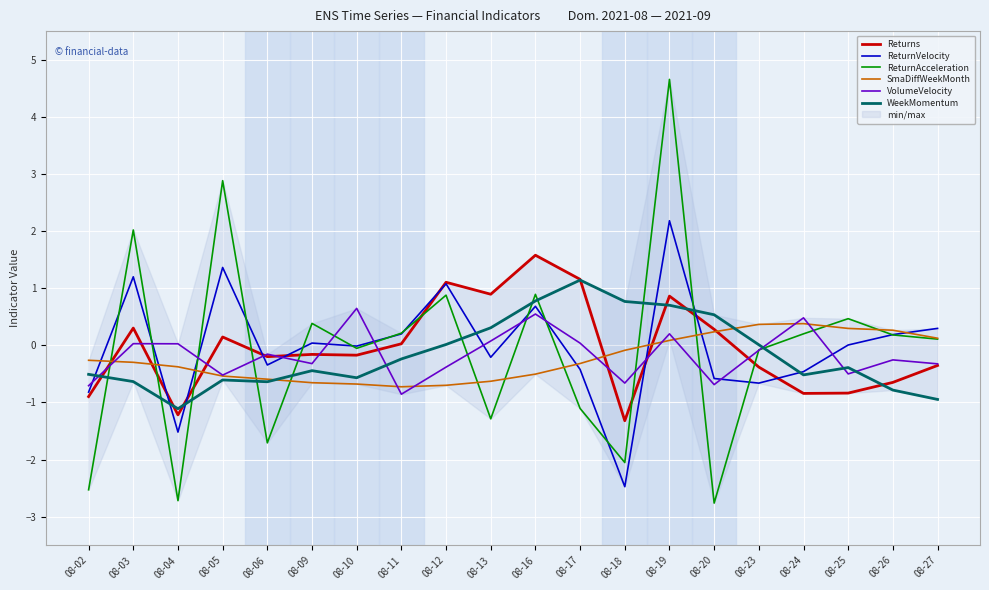

List the series in order of their peak value, lowest first.

SmaDiffWeekMonth, VolumeVelocity, WeekMomentum, Returns, ReturnVelocity, ReturnAcceleration